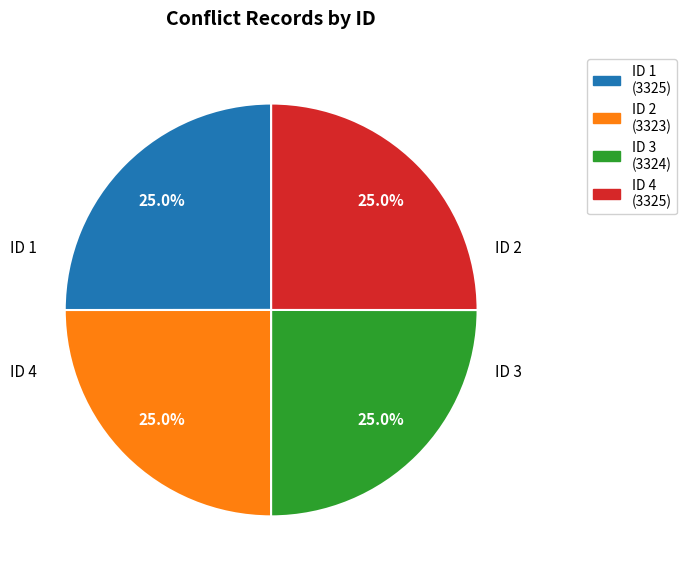

How many slices are in this pie chart?

4